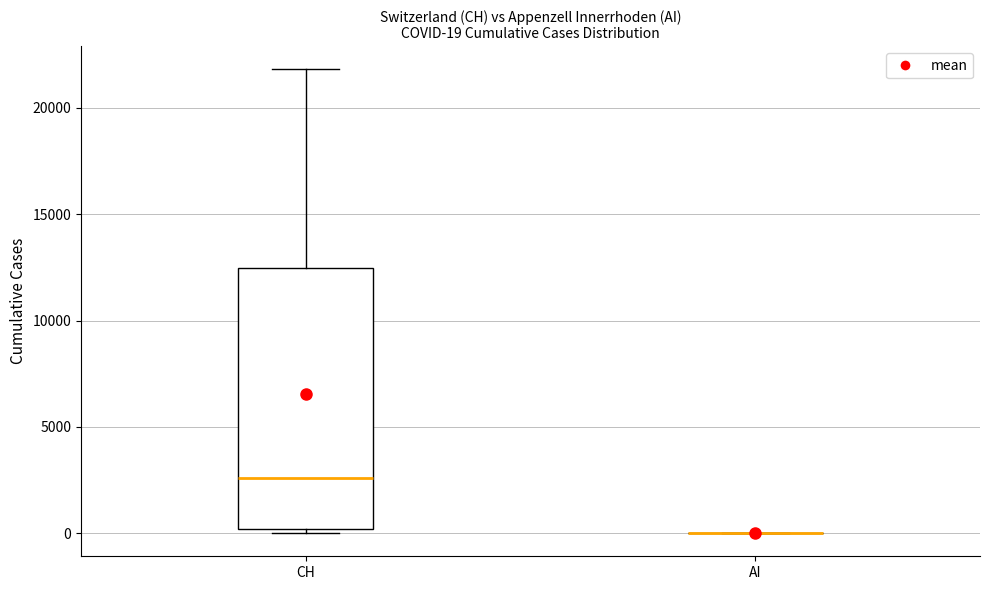

Which box is the tallest, from its lower edge to its upper edge?

CH